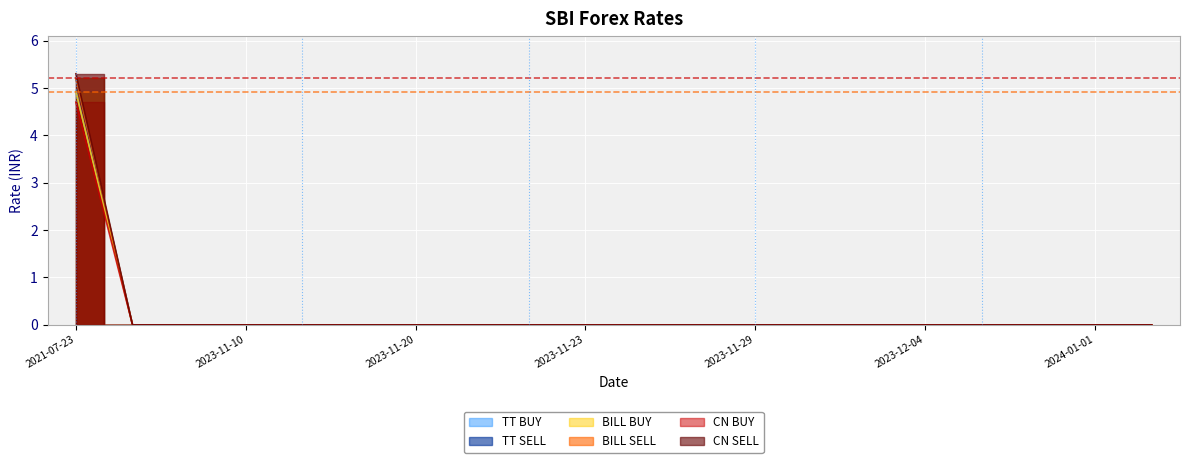

Which has a higher value, 2023-11-06 or 2024-01-04?

2023-11-06